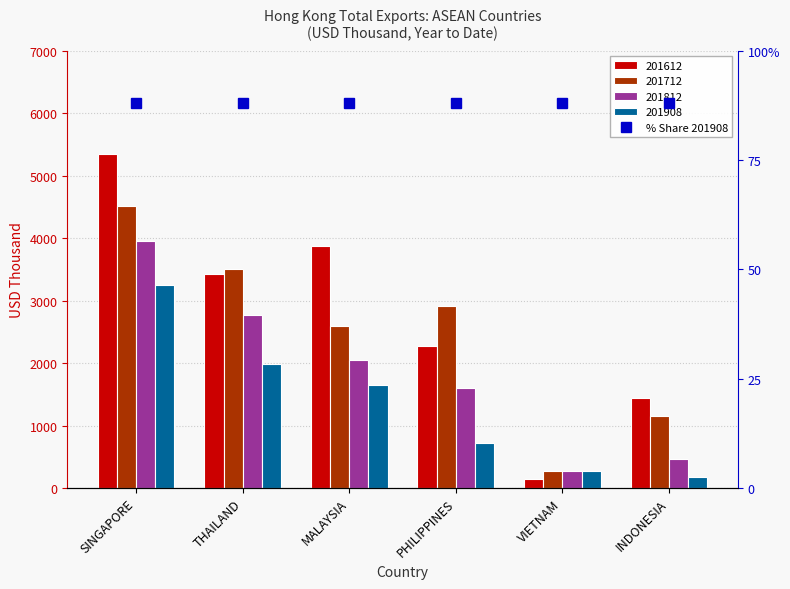

What is the label of the 5th bar from the left?

VIETNAM